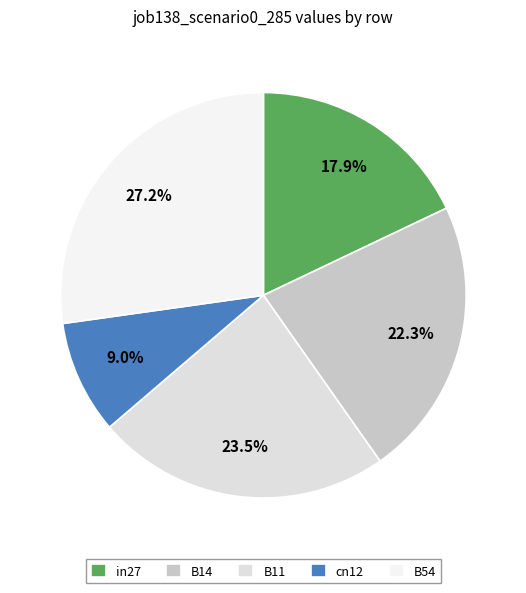

Rank the categories by value from lowest to highest.

cn12, in27, B14, B11, B54